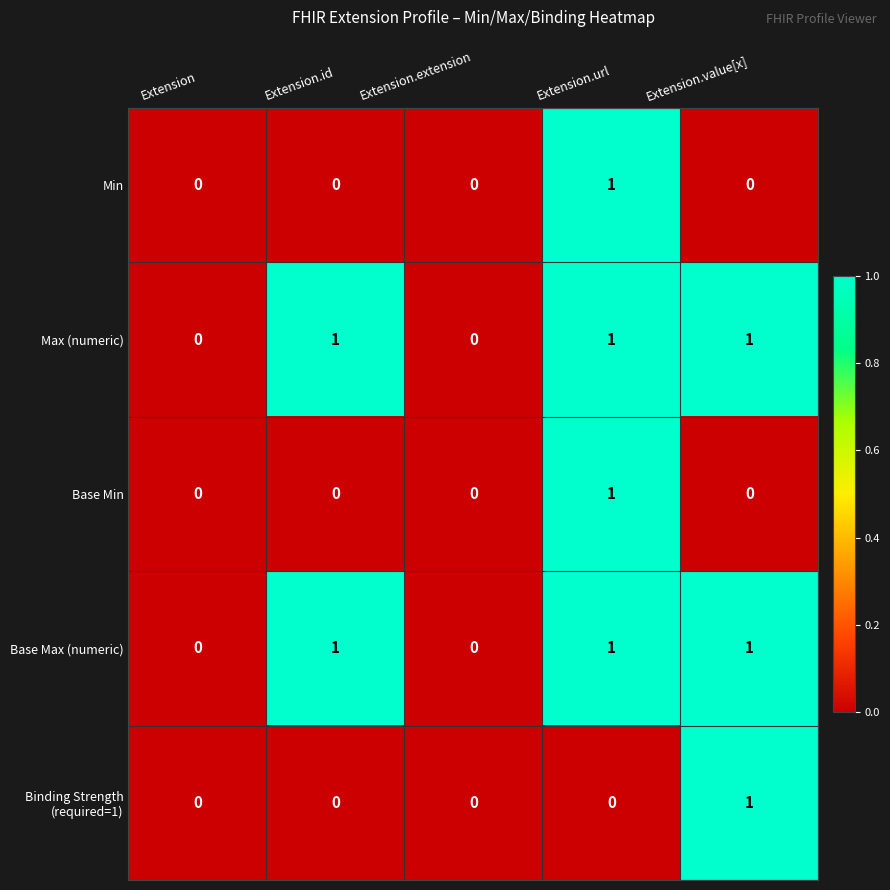

How many Base Max (numeric) values are between 0 and 1?

5